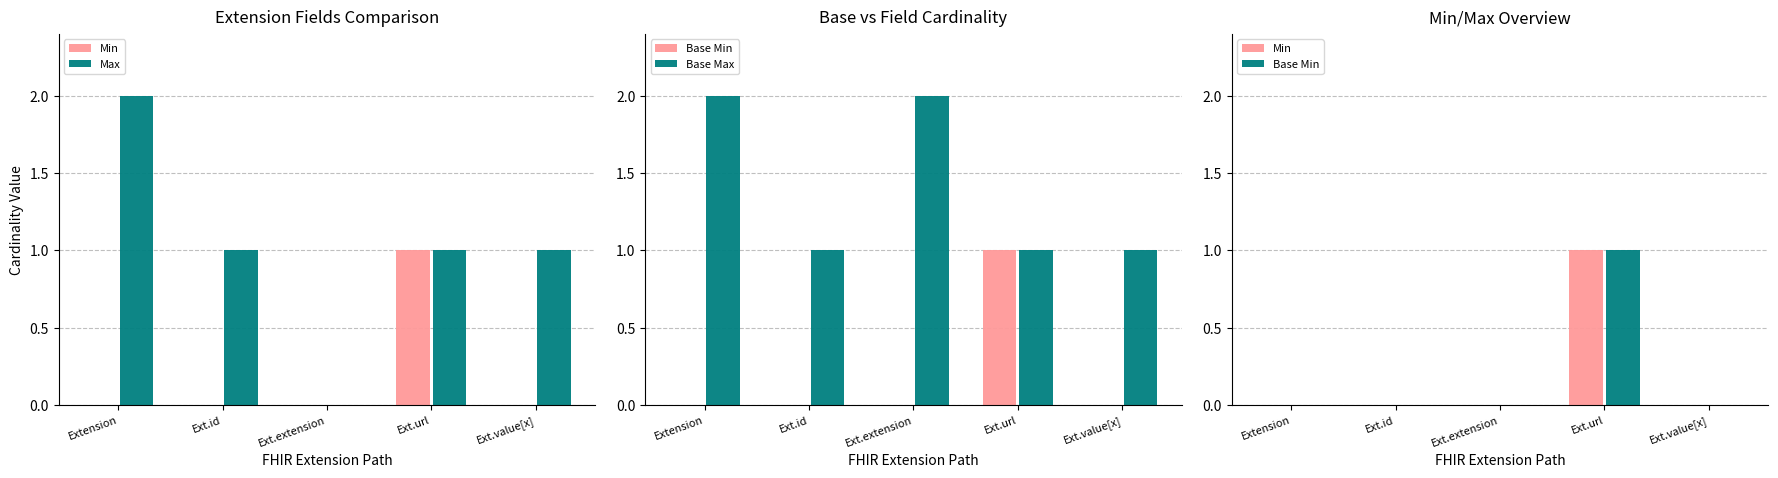

The value of Min at Ext.extension is 0. True or false?

True